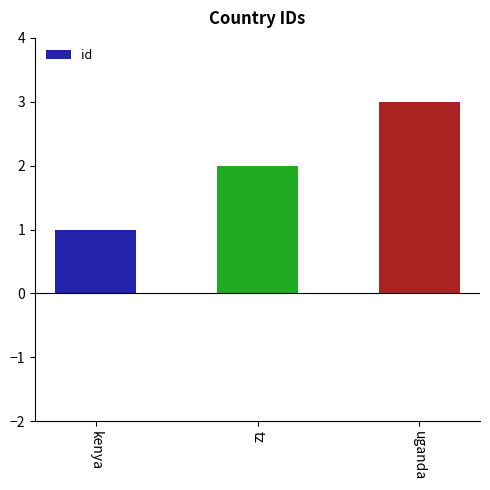

Count the number of data series in this chart.

1